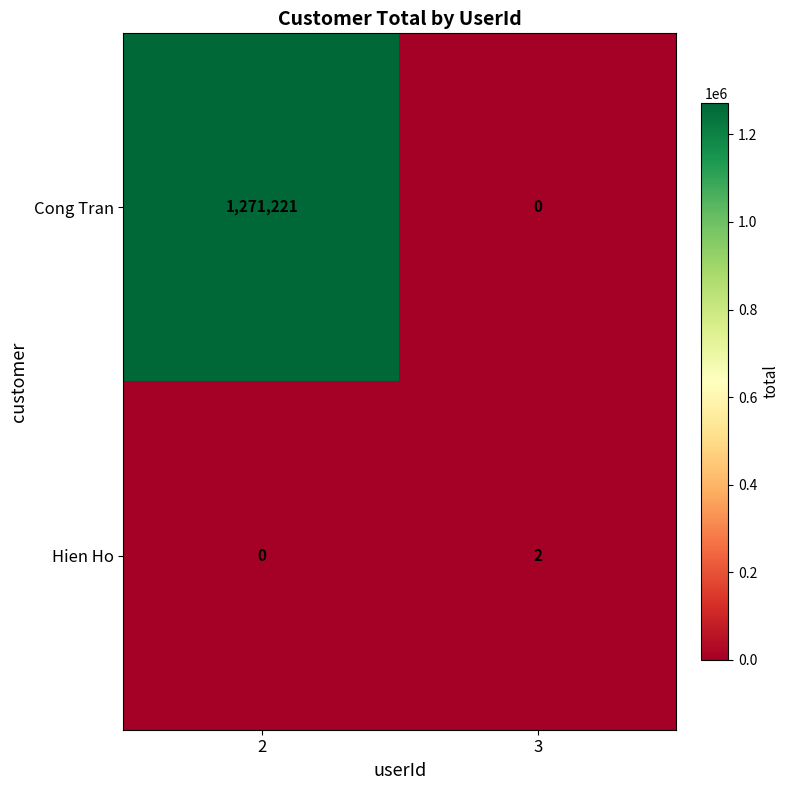

Reading left to right, extract all data points from this chart.

Cong Tran: 1271221	0
Hien Ho: 0	2